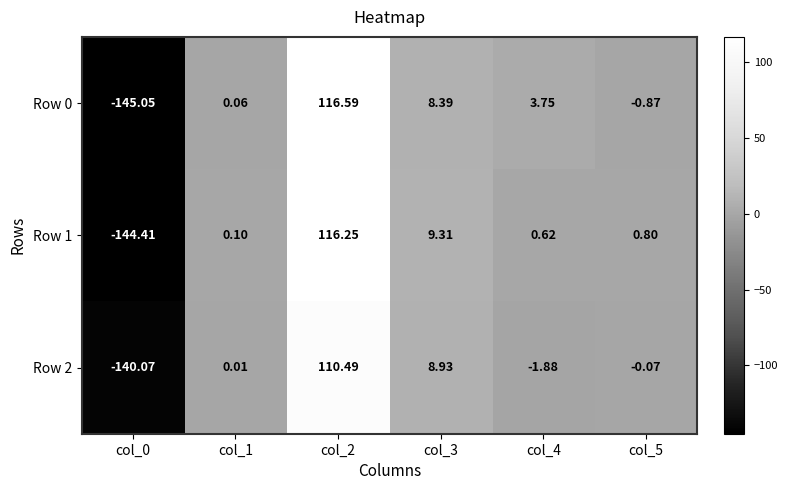

Is the value of Row 2 at col_3 greater than the value of Row 0 at col_5?

Yes